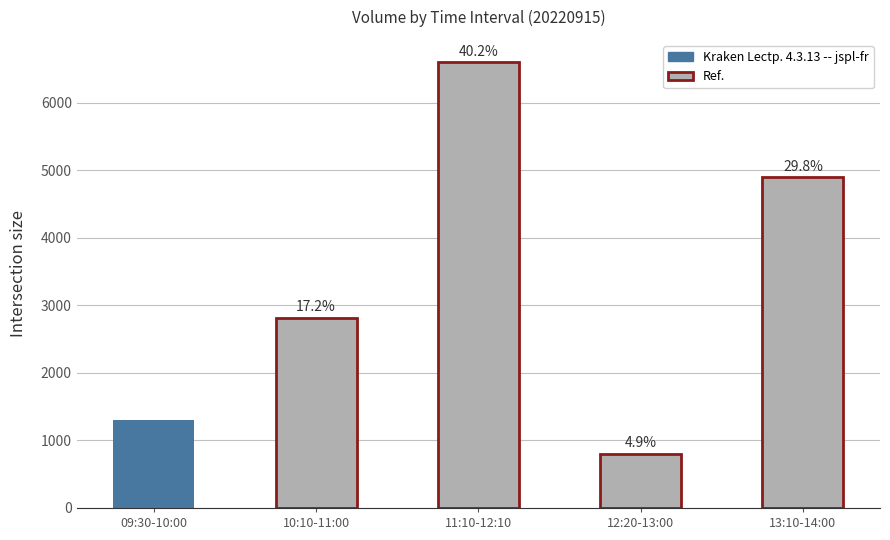

Reading left to right, what are all the values shown in this chart?

09:30-10:00=1309	10:10-11:00=2820	11:10-12:10=6601	12:20-13:00=803	13:10-14:00=4894